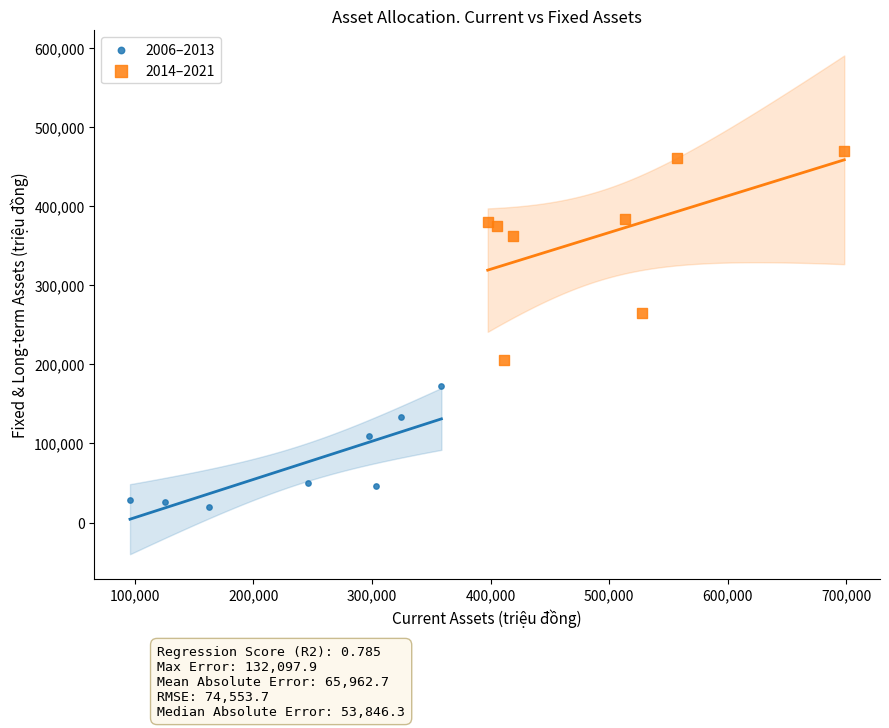

Which series has the largest Y range (max minus min)?

2014–2021